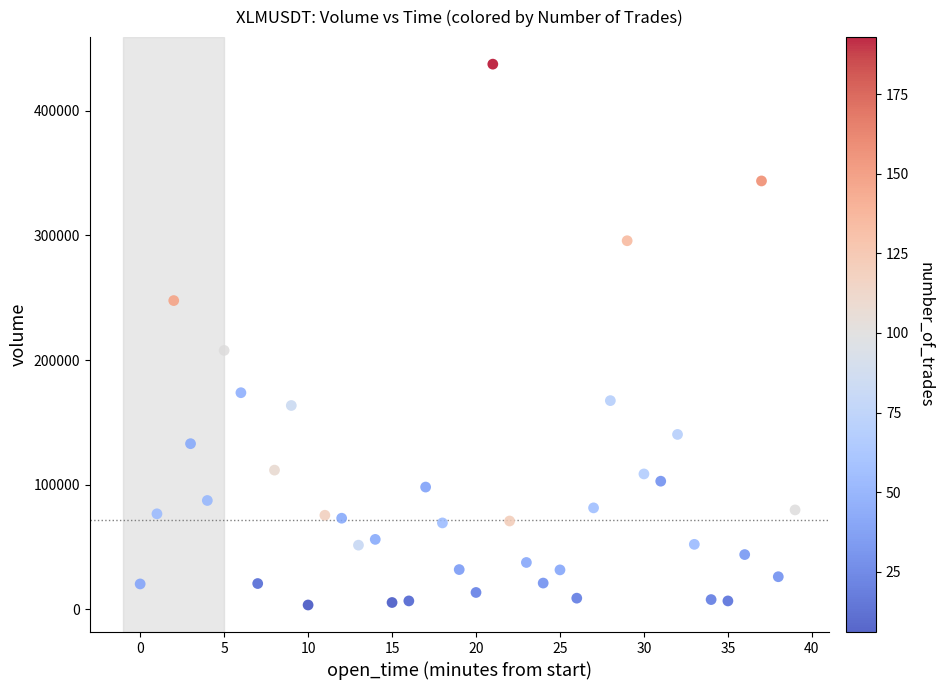

What Y value in the scatter plot is closest to 220516?

207813